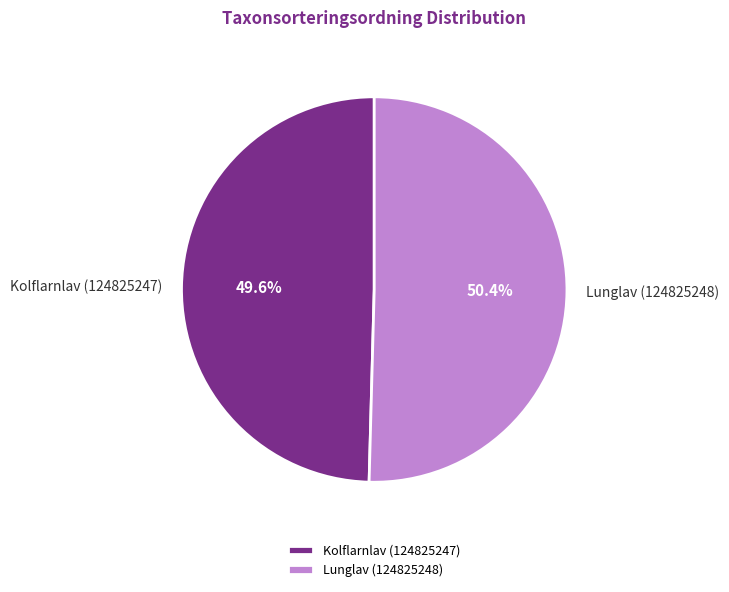

To the nearest percent, what portion does Kolflarnlav (124825247) represent?

50%